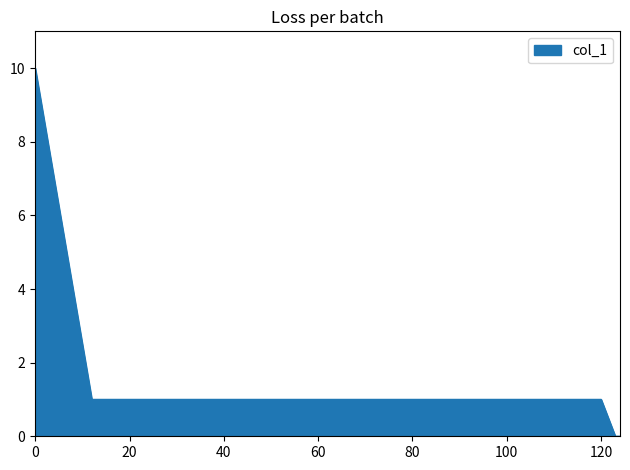

What is the greatest value displayed?

10